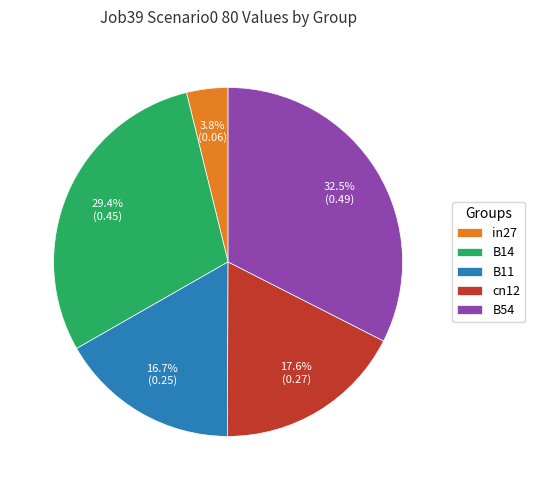

How many segments does this pie chart have?

5